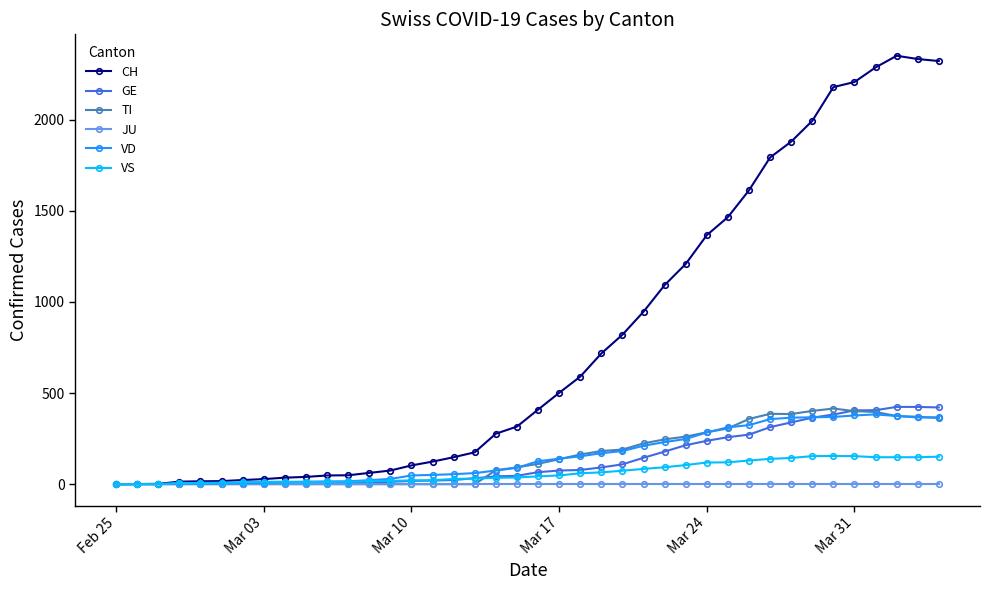

What is the maximum value shown in the chart?

2350